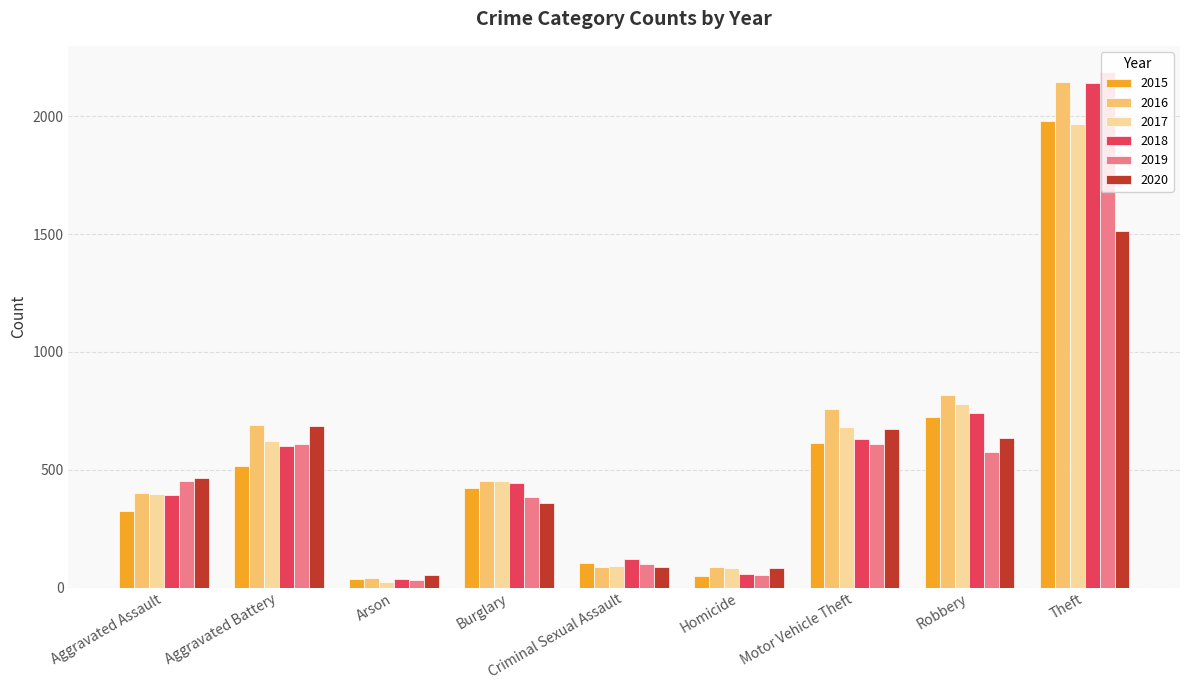

Is the value of 2015 at Aggravated Battery greater than the value of 2020 at Aggravated Battery?

No